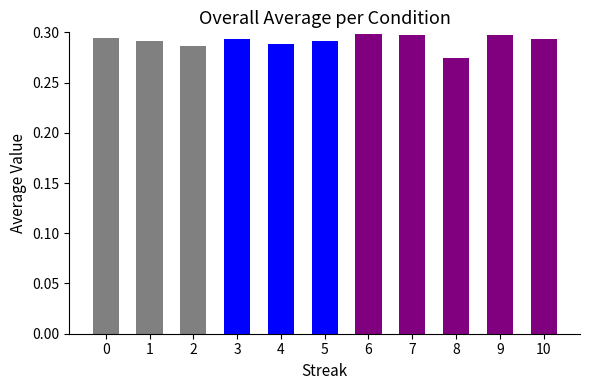

Between 8 and 3, which is larger?

3